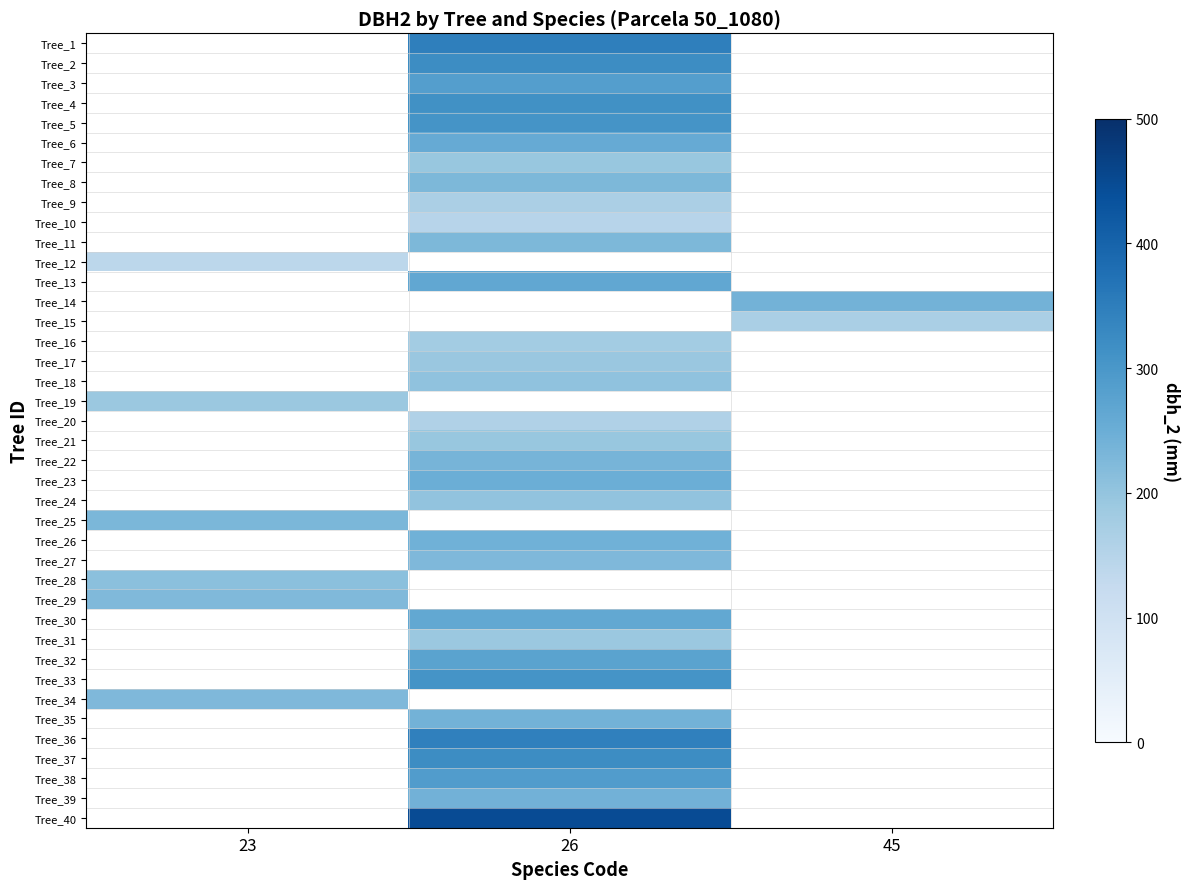

Which has a higher value, 23 or 45?

45